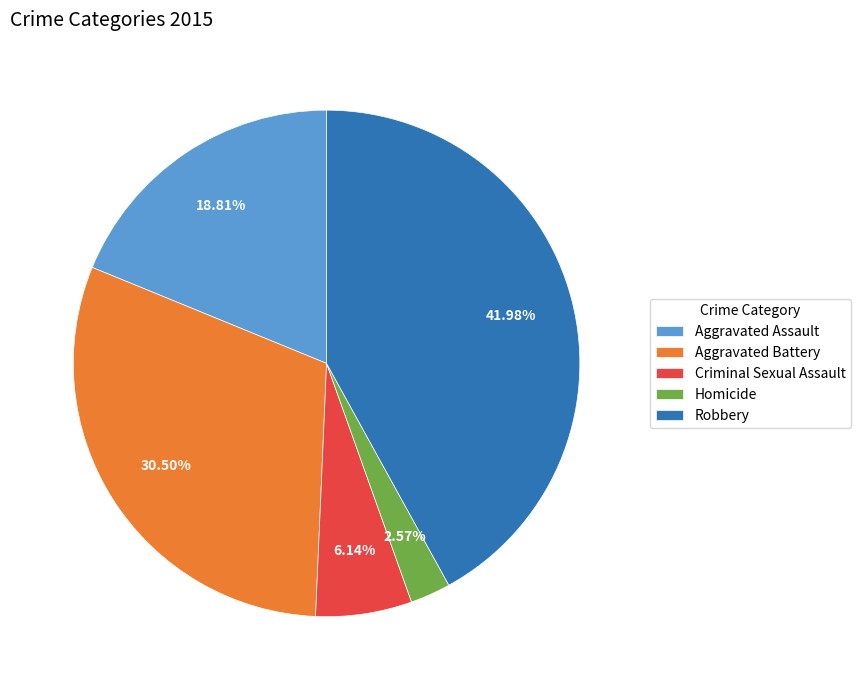

What is the ratio of the value at Aggravated Battery to the value at Aggravated Assault?

1.6